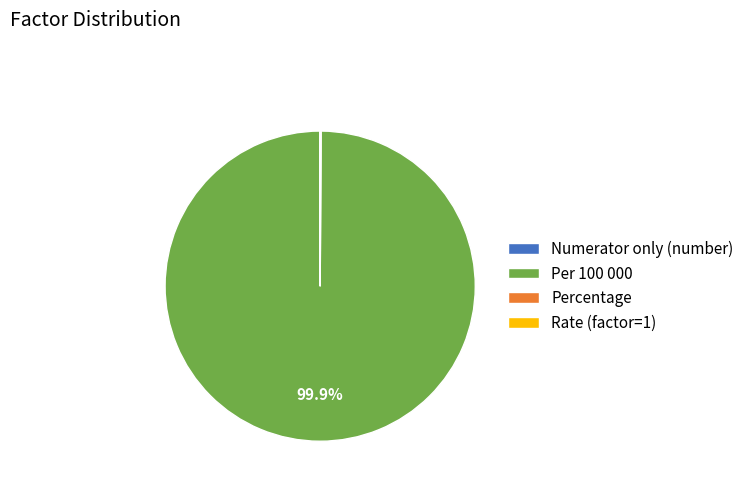

The Per 100 000 slice represents 90% of the pie. True or false?

False